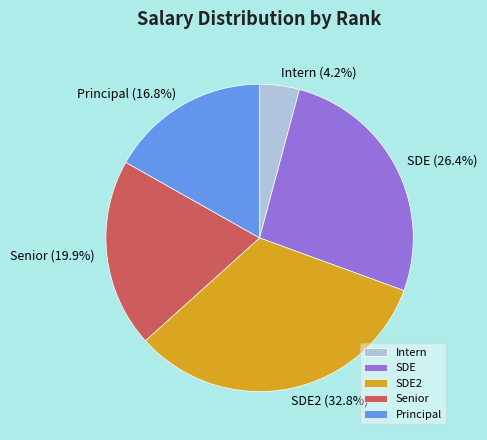

Is there a majority slice in this chart?

No